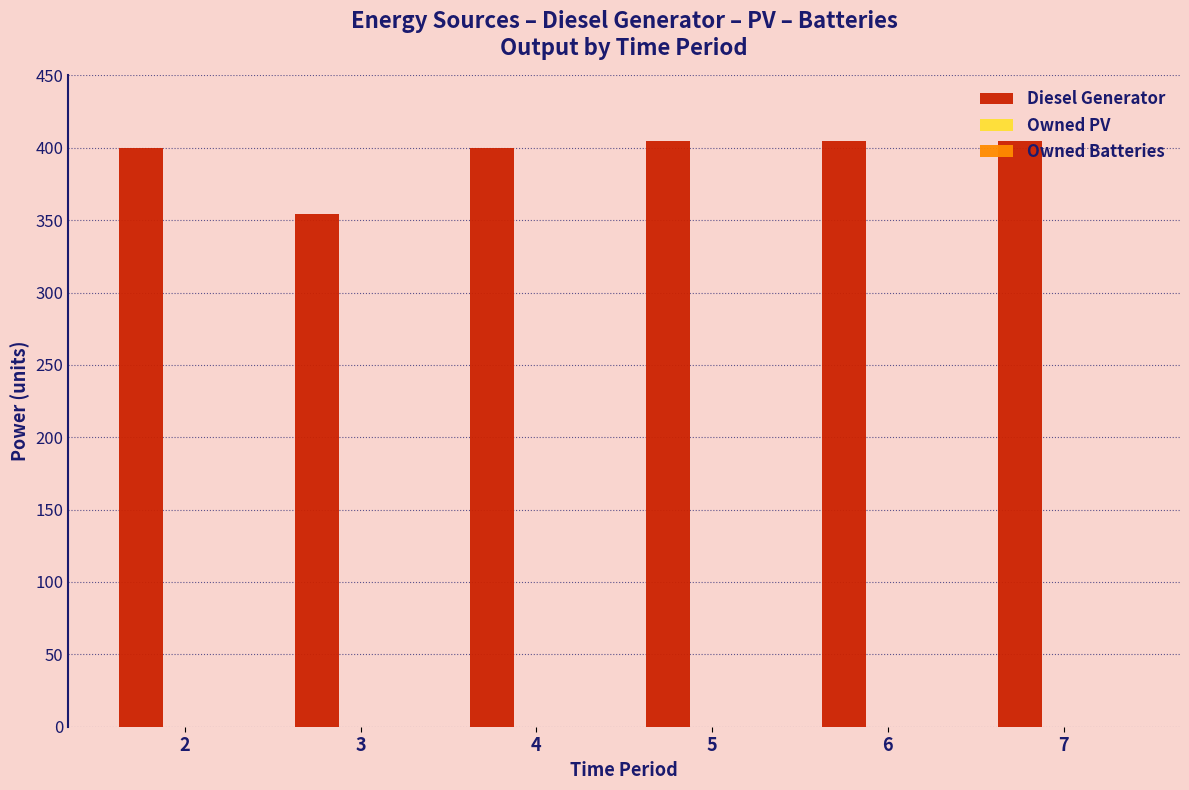

Does the chart contain any negative values?

No